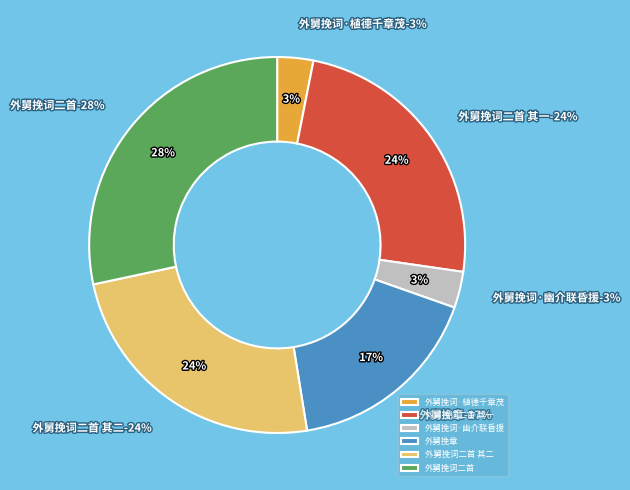

Is it true that 外舅挽词·幽介联昏援 is 1% of the pie?

False